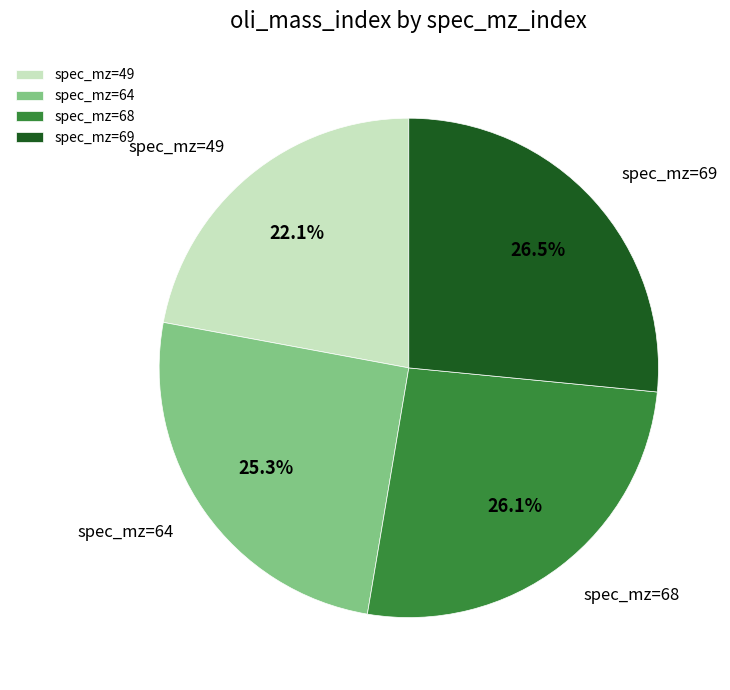

Does any single category account for the majority?

No